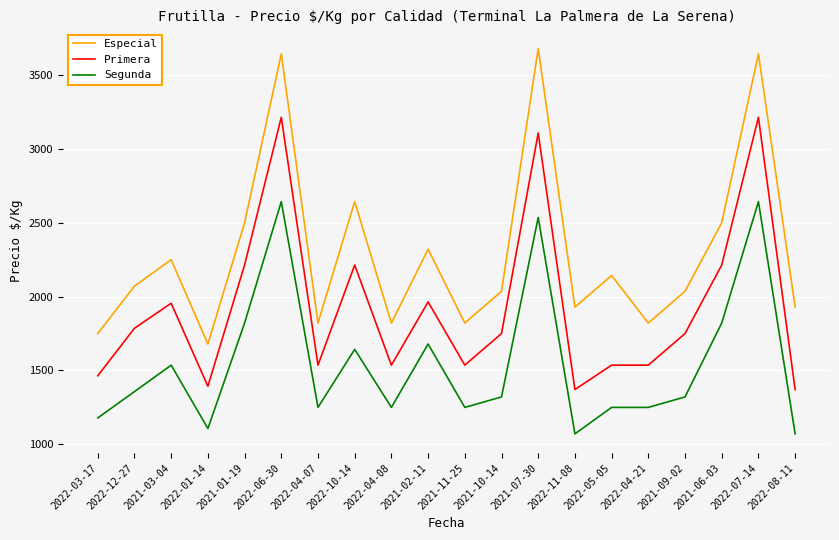

Rank the series by their average value, from lowest to highest.

Segunda, Primera, Especial